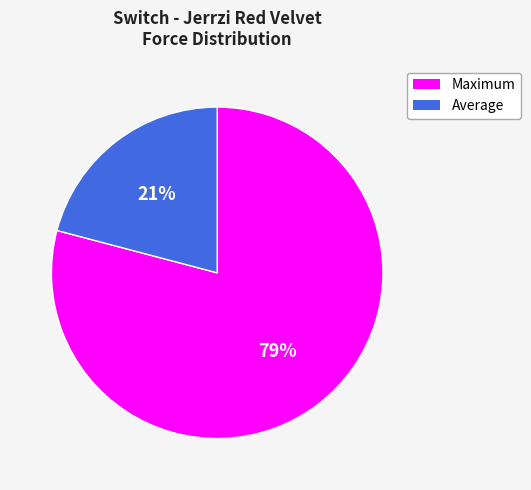

How many slices are in this pie chart?

2